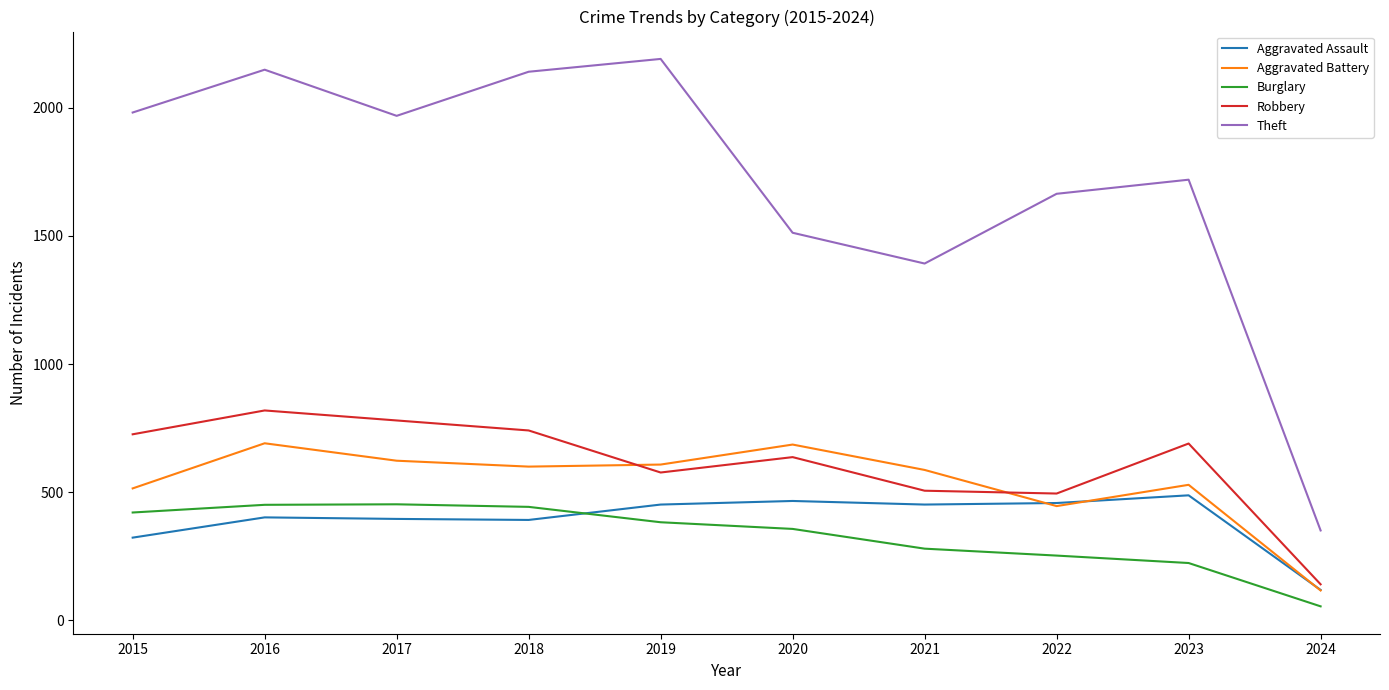

Is it true that Aggravated Battery equals 529 at 2023?

True